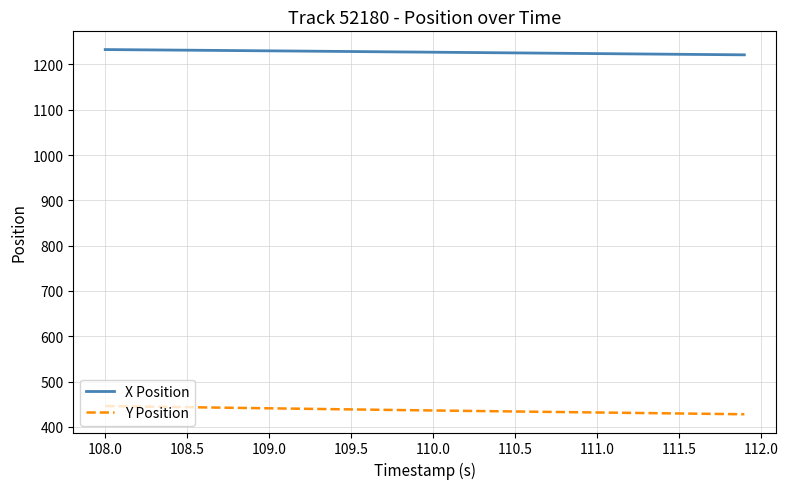

True or false: Y Position and X Position intersect in this chart.

False